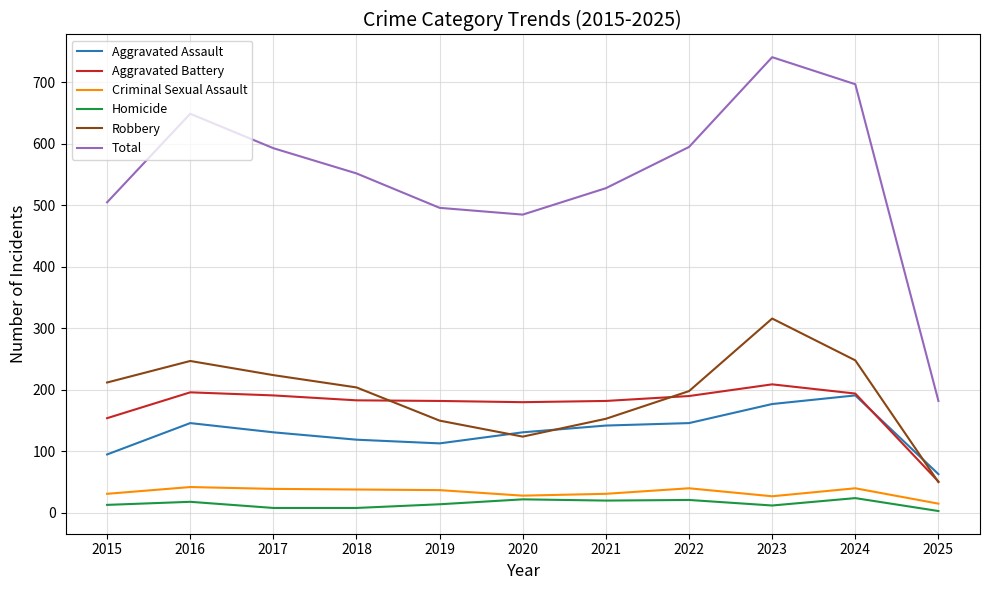

What is the maximum value for Aggravated Battery?

209